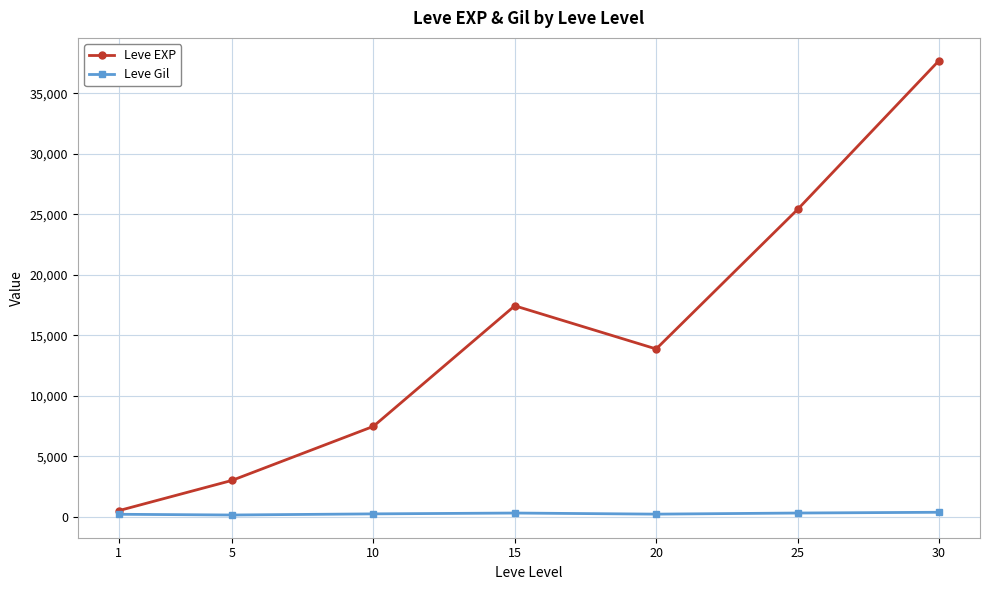

How many categories are shown in the chart?

7